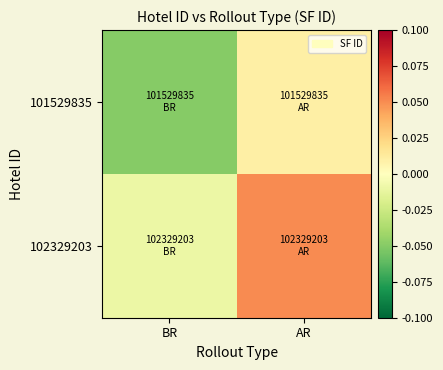

What is the minimum value shown in the chart?

-0.1